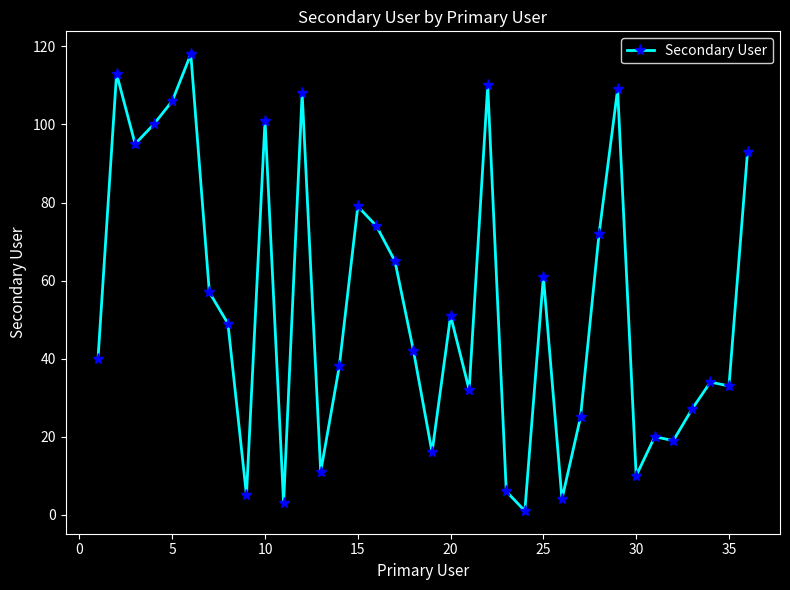

What is the greatest value displayed?

118